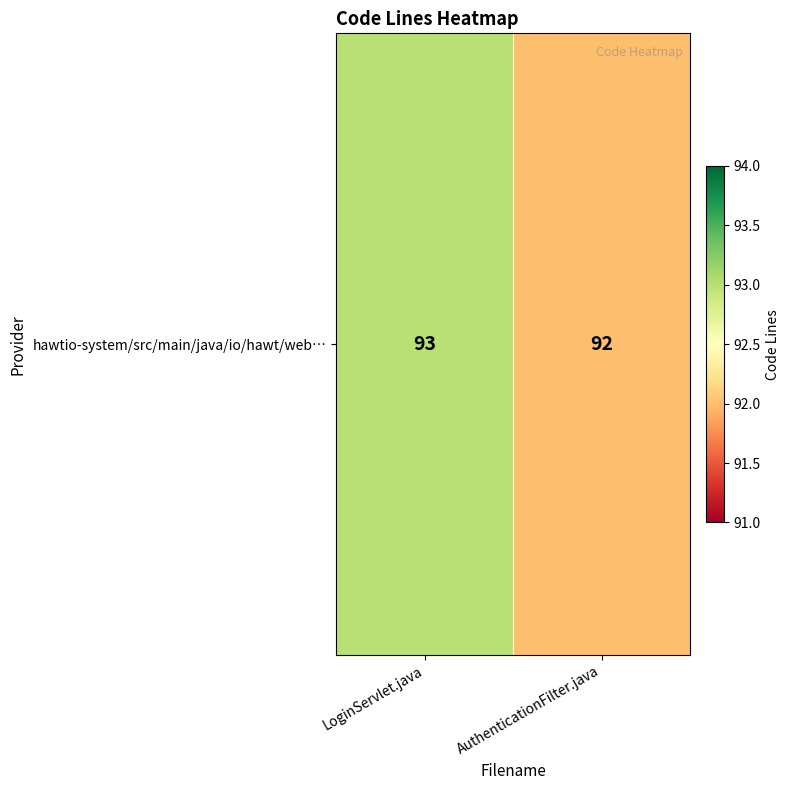

What is the change in value from LoginServlet.java to AuthenticationFilter.java?

-1